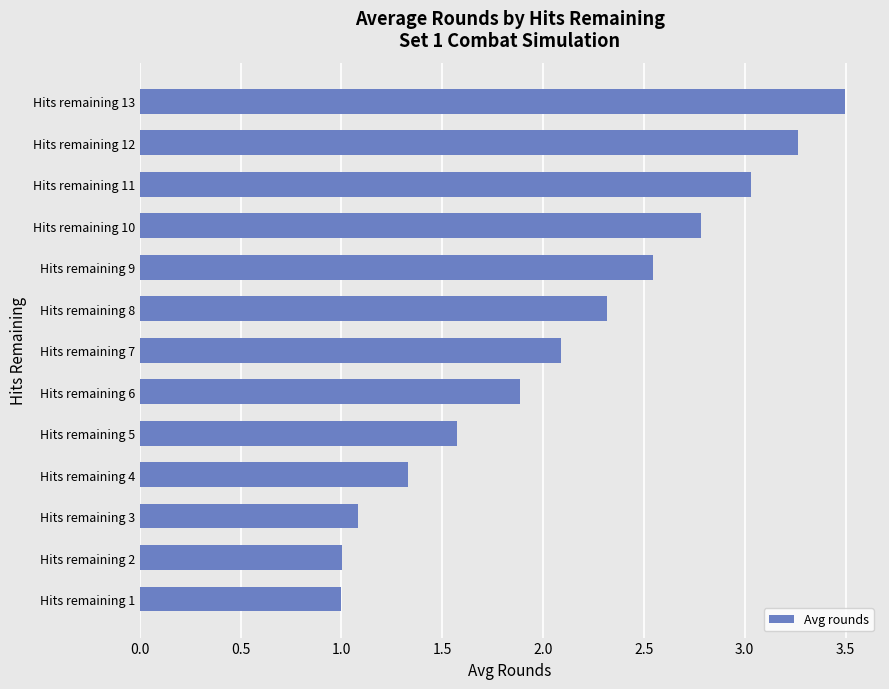

What is the change in value from Hits remaining 11 to Hits remaining 12?

+0.2